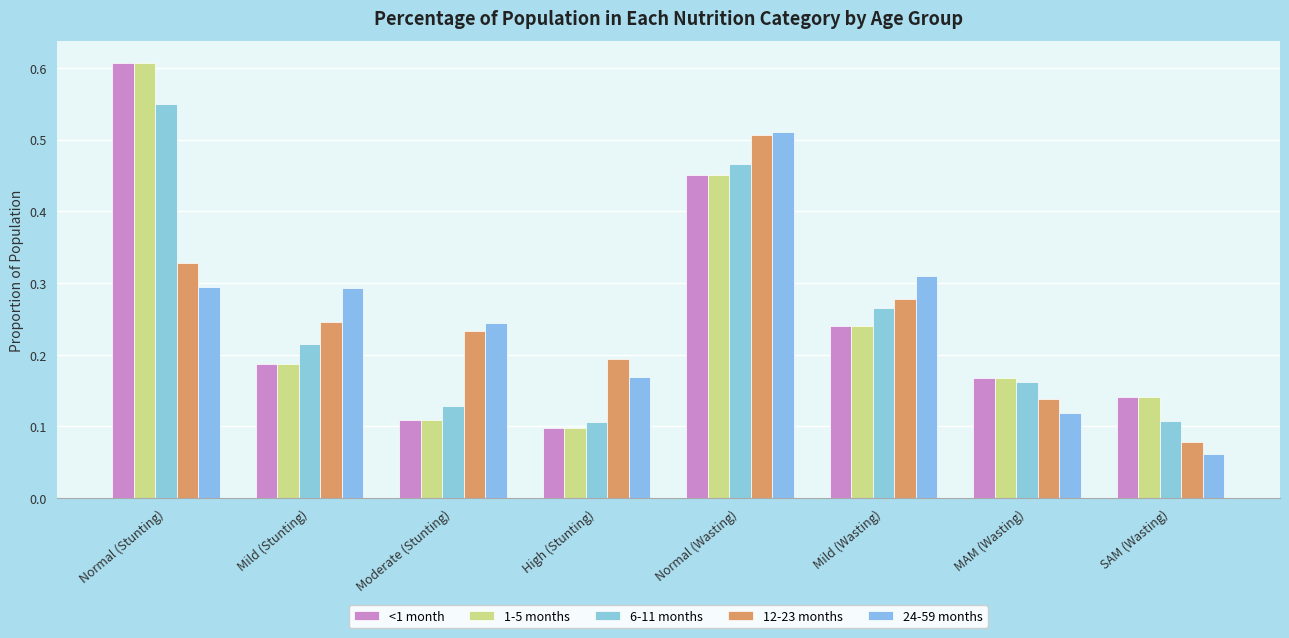

Count the number of categories in the chart.

8